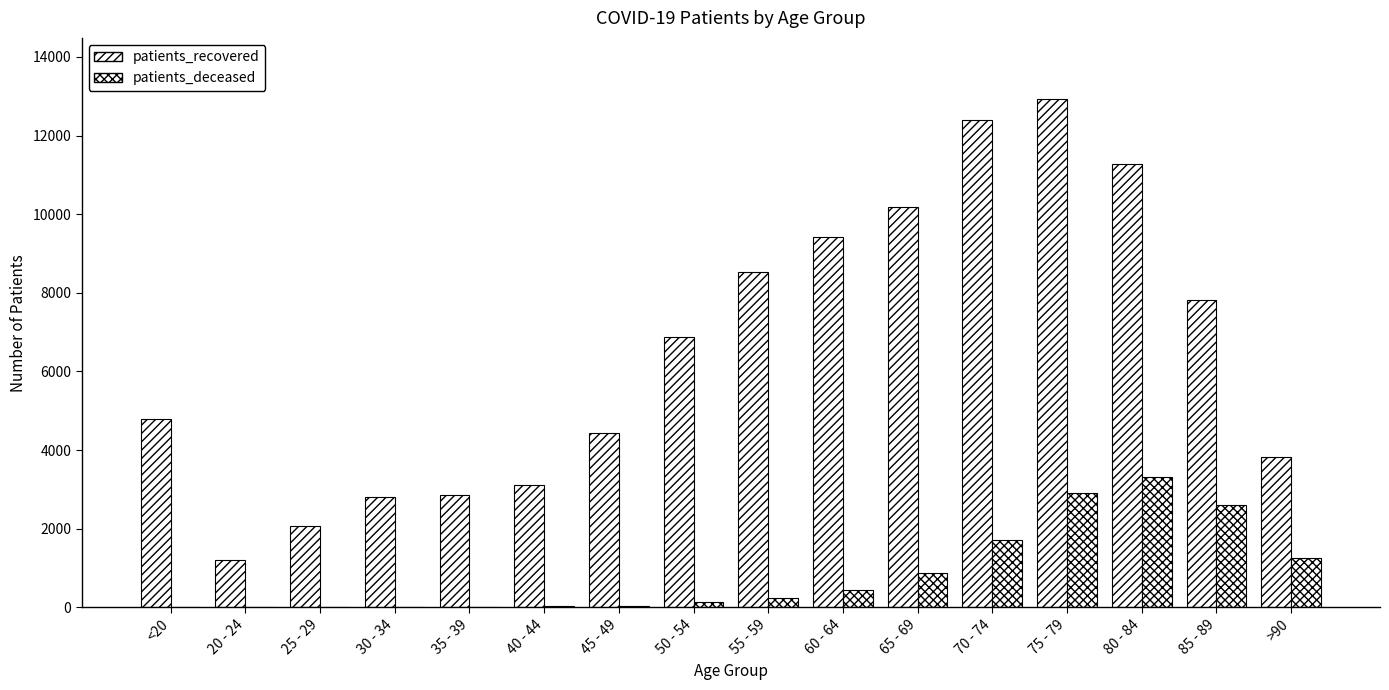

How many groups of bars are there?

16